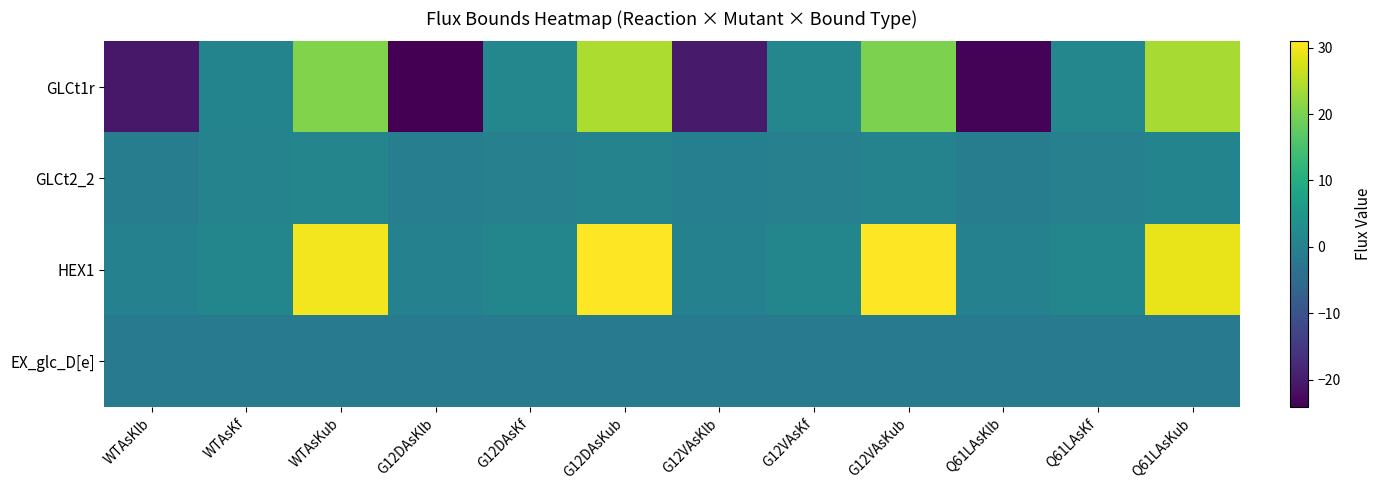

Reading left to right, extract all data points from this chart.

GLCt1r: WTAsKlb=-20.5	WTAsKf=0.8	WTAsKub=20.5	G12DAsKlb=-24.1	G12DAsKf=1.3	G12DAsKub=24.1	G12VAsKlb=-20.2	G12VAsKf=1.3	G12VAsKub=20.2	Q61LAsKlb=-23.7	Q61LAsKf=1.3	Q61LAsKub=23.7
GLCt2_2: WTAsKlb=-1.0	WTAsKf=0.5	WTAsKub=1.0	G12DAsKlb=-0.6	G12DAsKf=-0.1	G12DAsKub=0.6	G12VAsKlb=-0.4	G12VAsKf=-0.1	G12VAsKub=0.4	Q61LAsKlb=-0.8	Q61LAsKf=-0.1	Q61LAsKub=0.8
HEX1: WTAsKlb=0.0	WTAsKf=1.3	WTAsKub=30.1	G12DAsKlb=0.0	G12DAsKf=1.3	G12DAsKub=30.9	G12VAsKlb=0.0	G12VAsKf=1.3	G12VAsKub=31.0	Q61LAsKlb=0.0	Q61LAsKf=1.3	Q61LAsKub=29.1
EX_glc_D[e]: WTAsKlb=-1.3	WTAsKf=-1.3	WTAsKub=-1.3	G12DAsKlb=-1.3	G12DAsKf=-1.3	G12DAsKub=-1.3	G12VAsKlb=-1.3	G12VAsKf=-1.3	G12VAsKub=-1.3	Q61LAsKlb=-1.3	Q61LAsKf=-1.3	Q61LAsKub=-1.3